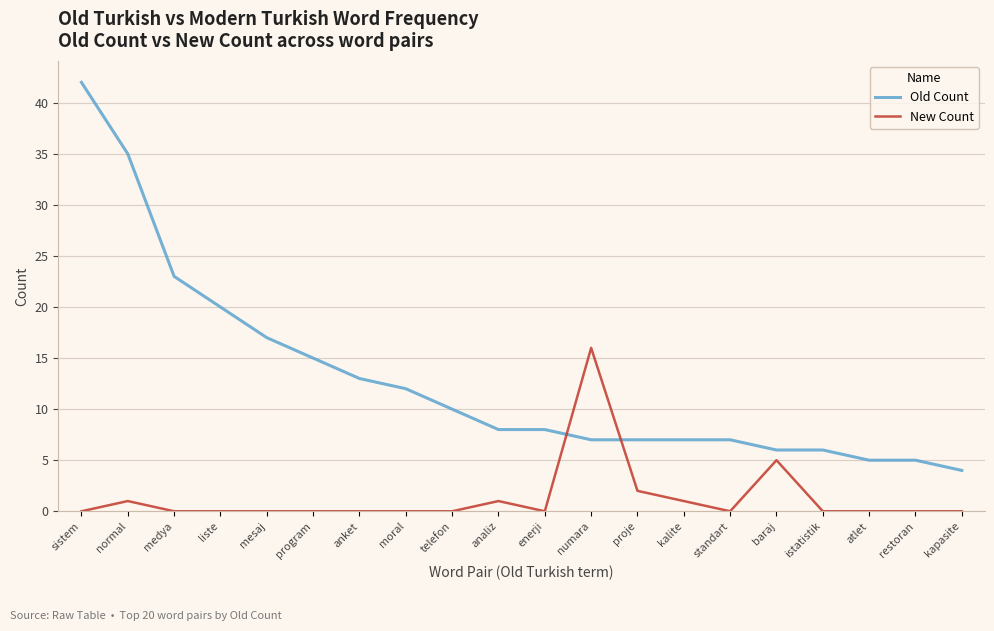

At liste, list the series in order from largest to smallest.

Old Count, New Count